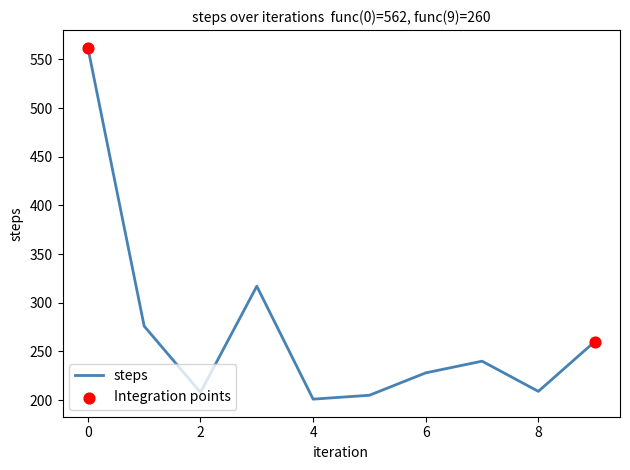

What is the maximum value shown in the chart?

562